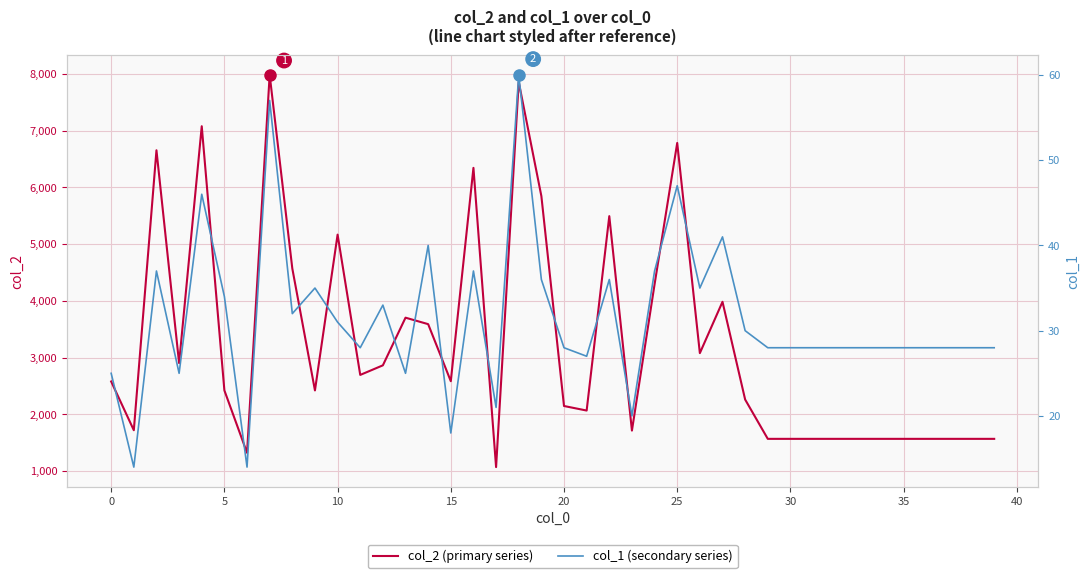

How many series are shown in this chart?

2